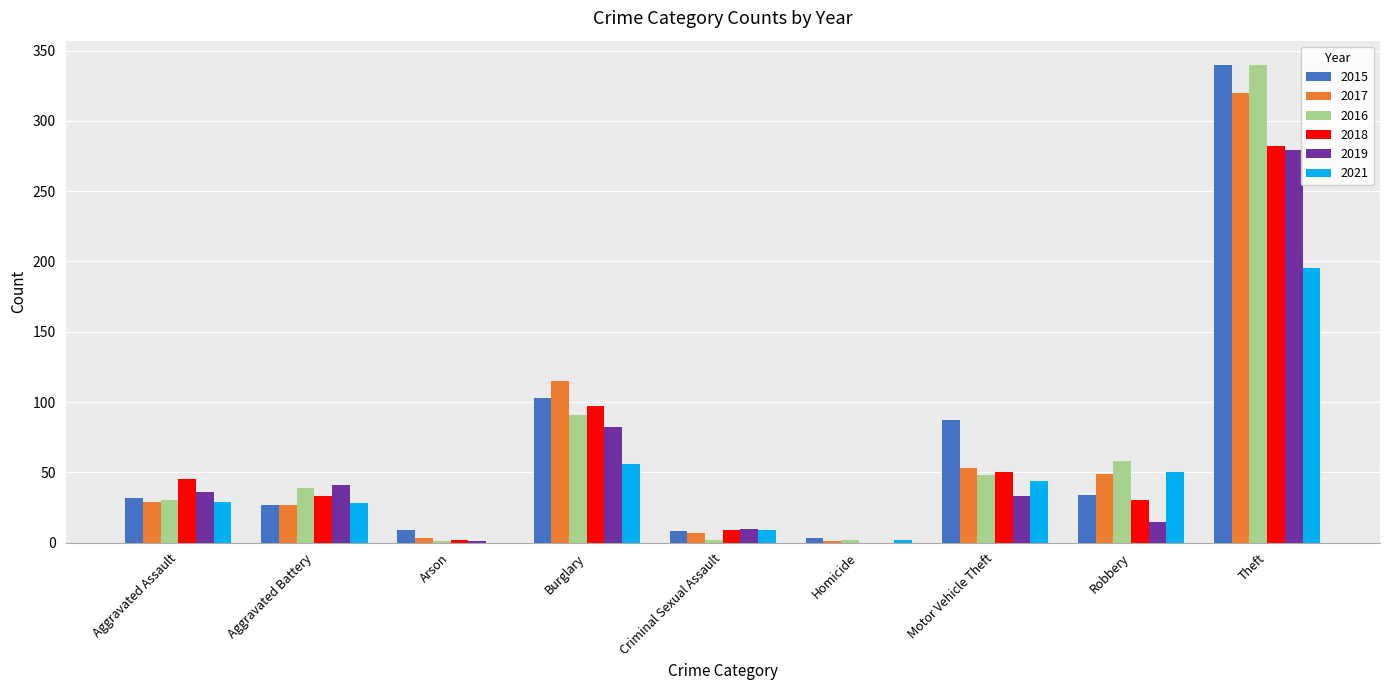

What are all the series names shown in the legend?

2015, 2017, 2016, 2018, 2019, 2021